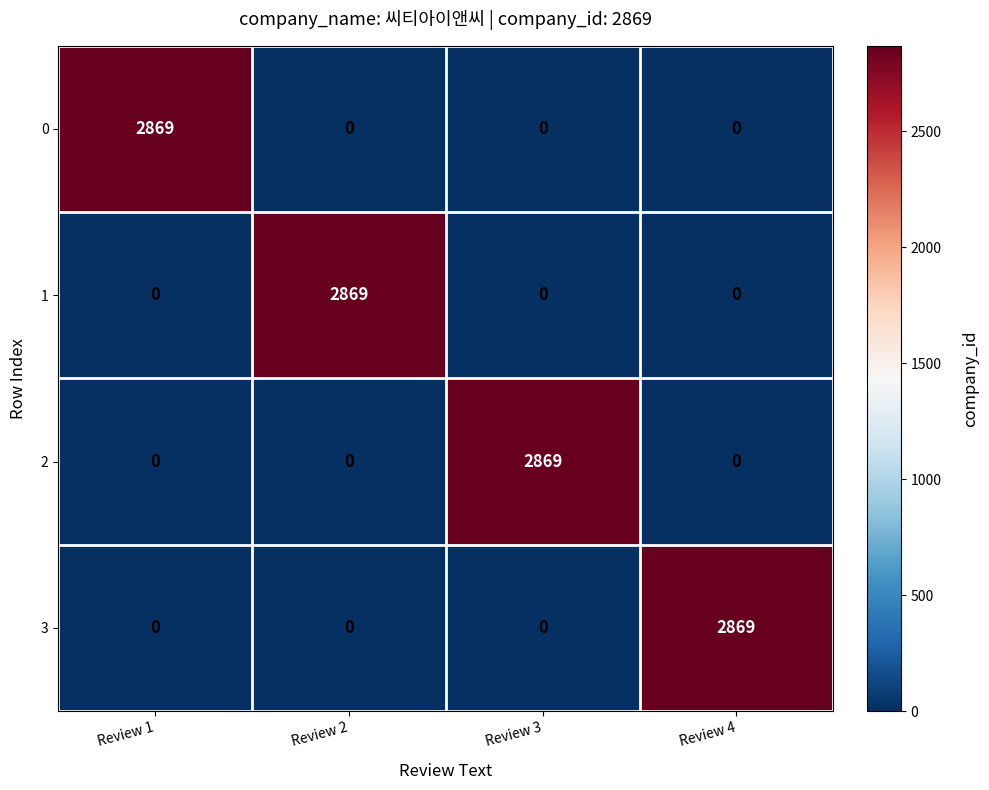

Reading left to right, list all the values displayed in this chart.

0: Review 1=2869	Review 2=0	Review 3=0	Review 4=0
1: Review 1=0	Review 2=2869	Review 3=0	Review 4=0
2: Review 1=0	Review 2=0	Review 3=2869	Review 4=0
3: Review 1=0	Review 2=0	Review 3=0	Review 4=2869